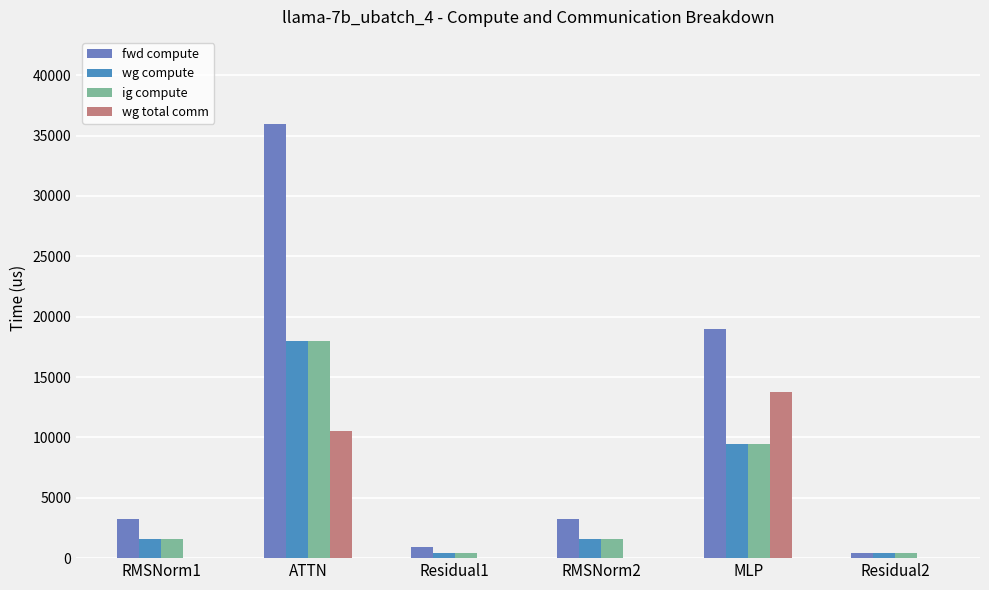

How many data points in fwd compute are above 3212?

4